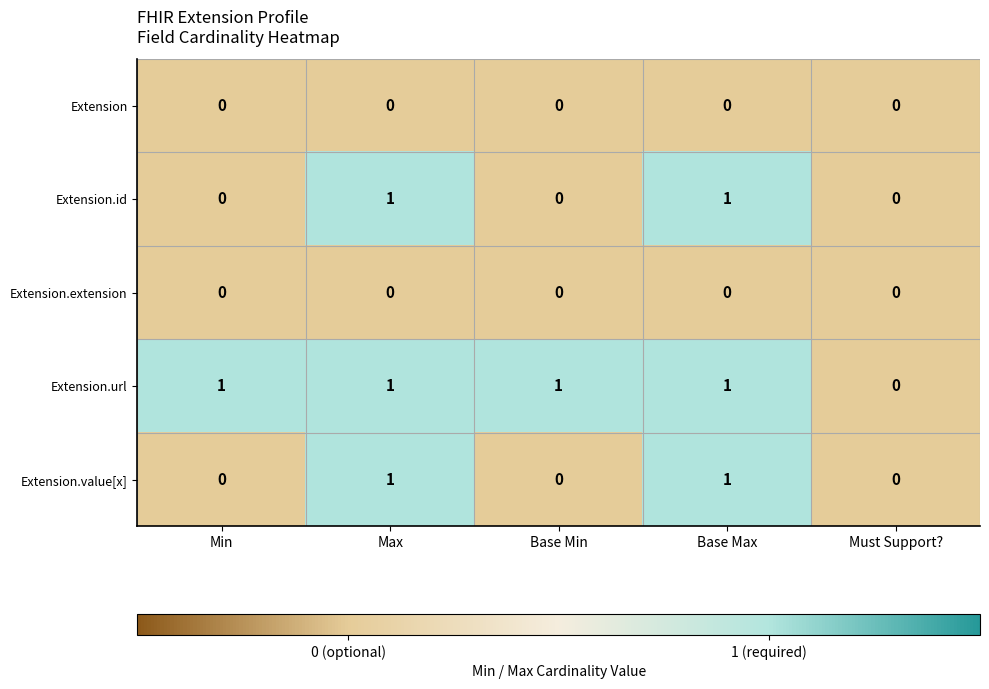

Between Min and Must Support?, which series saw the biggest shift?

Extension.url